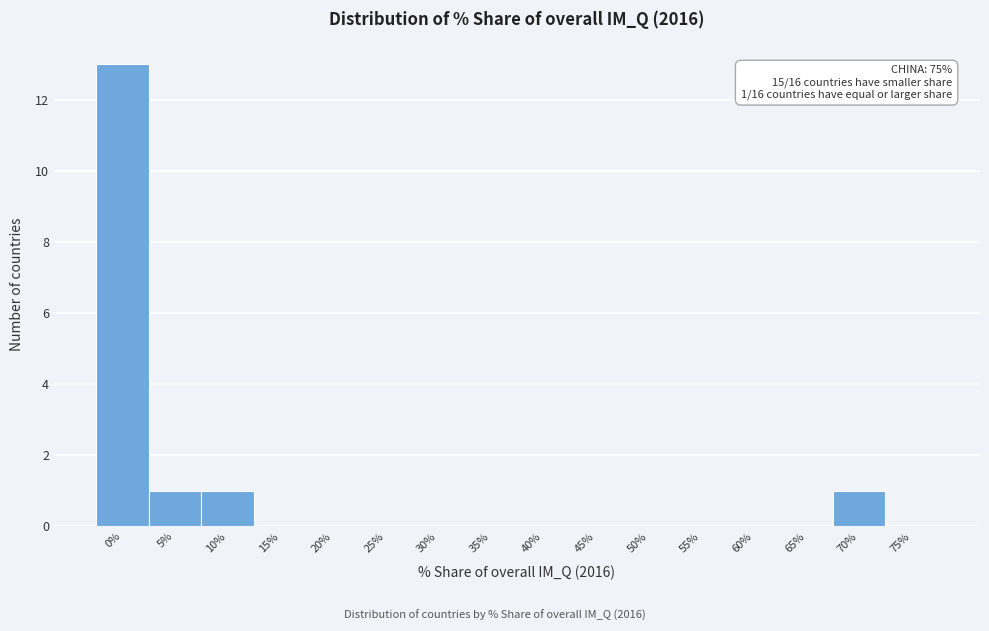

Reading right to left, transcribe all the data shown in this chart.

75%=0	70%=1	65%=0	60%=0	55%=0	50%=0	45%=0	40%=0	35%=0	30%=0	25%=0	20%=0	15%=0	10%=1	5%=1	0%=13